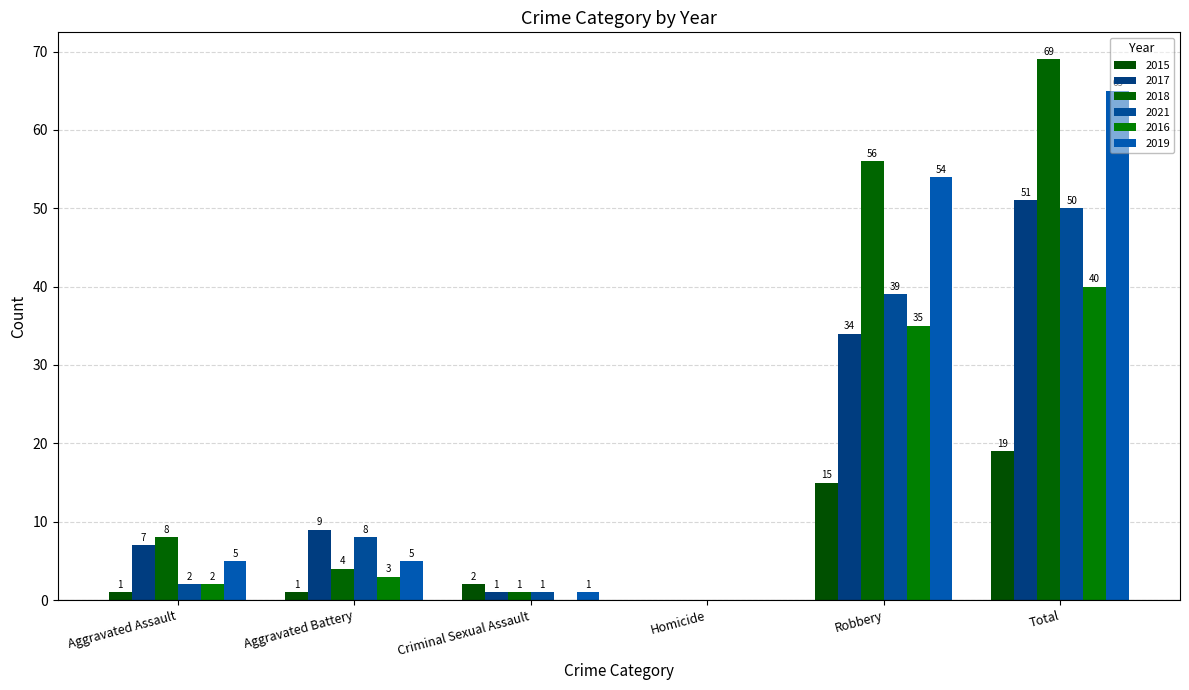

At which category is the sum across all series the highest?

Total